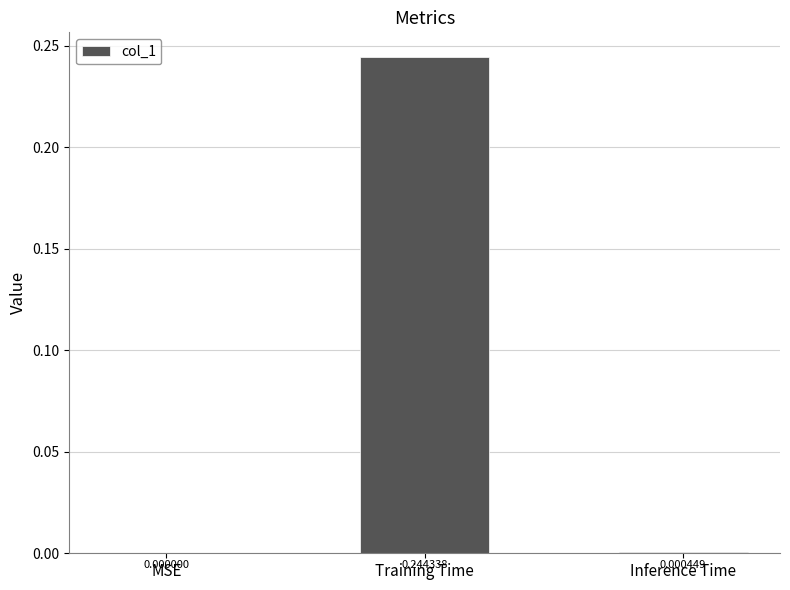

True or false: the data shows -0.1 at MSE.

False